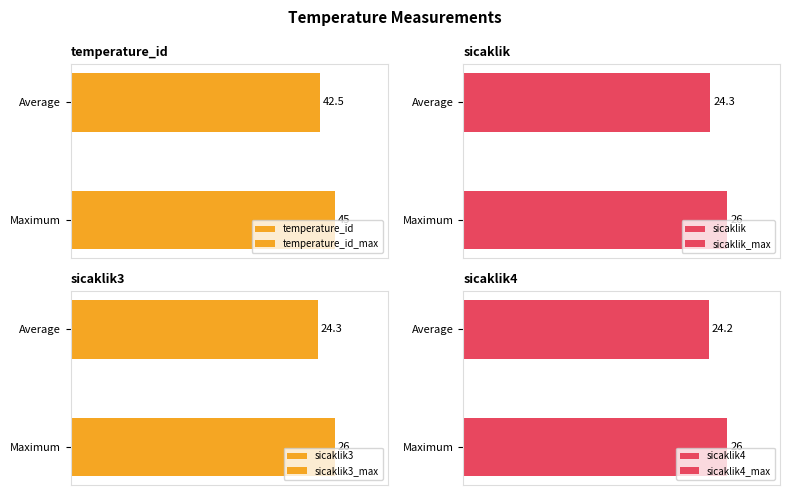

What is the label of the 6th bar from the right?

26